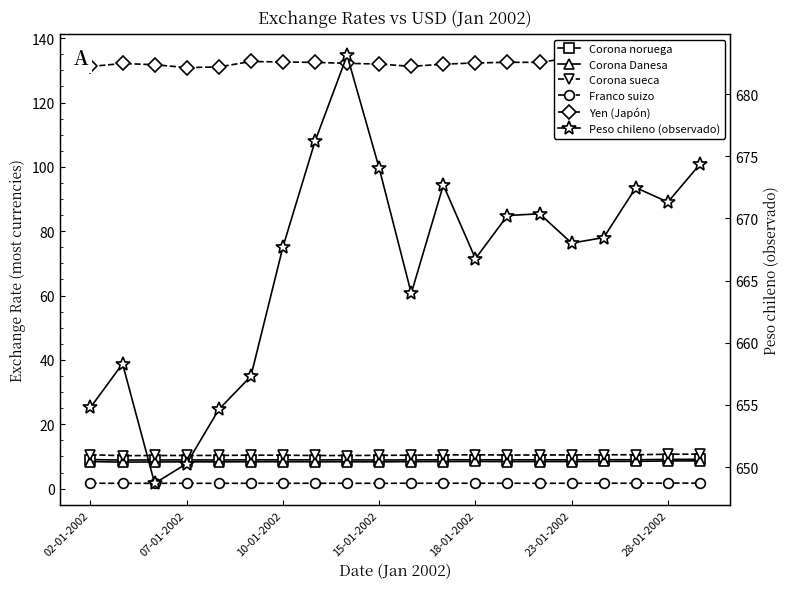

Read the Corona sueca value at 7.

10.3